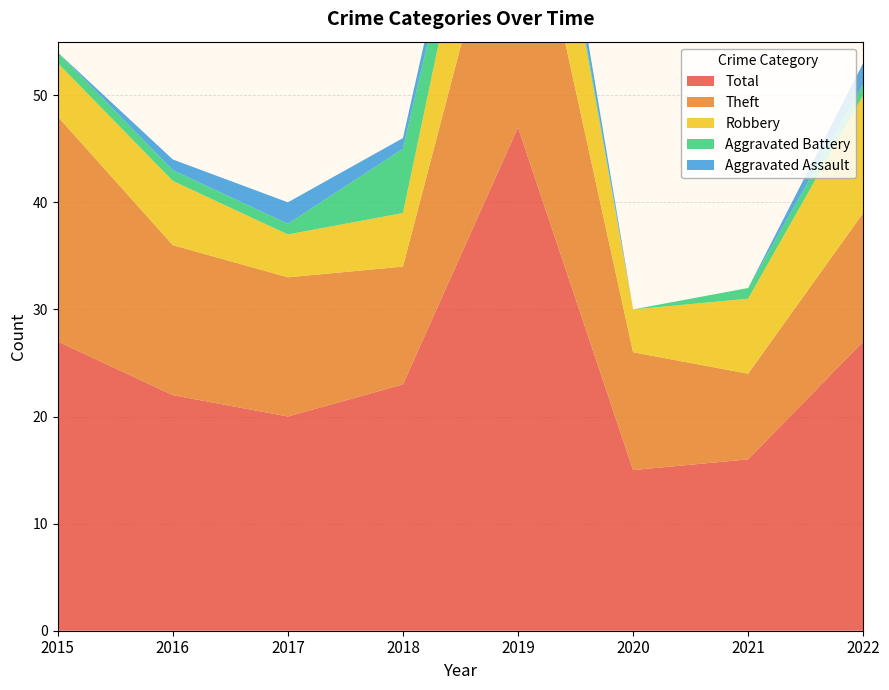

Reading left to right, extract all data points from this chart.

Aggravated Assault: 0	1	2	1	3	0	0	2
Aggravated Battery: 1	1	1	6	1	0	1	1
Robbery: 5	6	4	5	15	4	7	11
Theft: 21	14	13	11	28	11	8	12
Total: 27	22	20	23	47	15	16	27